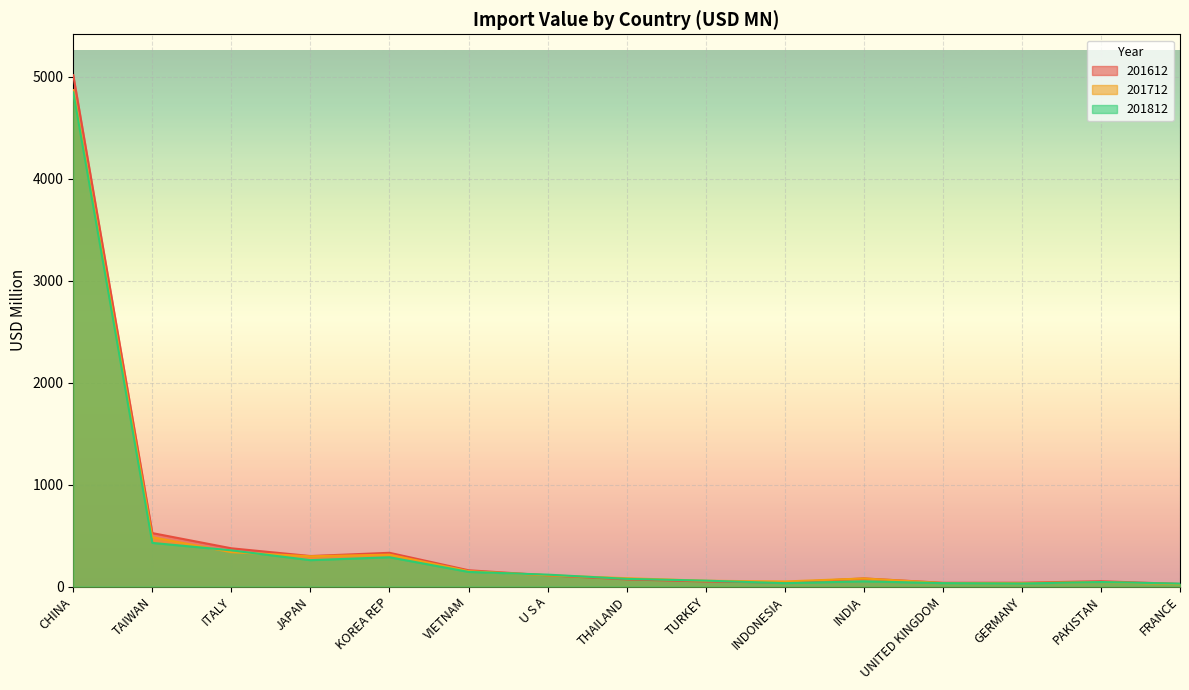

How many interior local peaks does the 201712 series have?

3